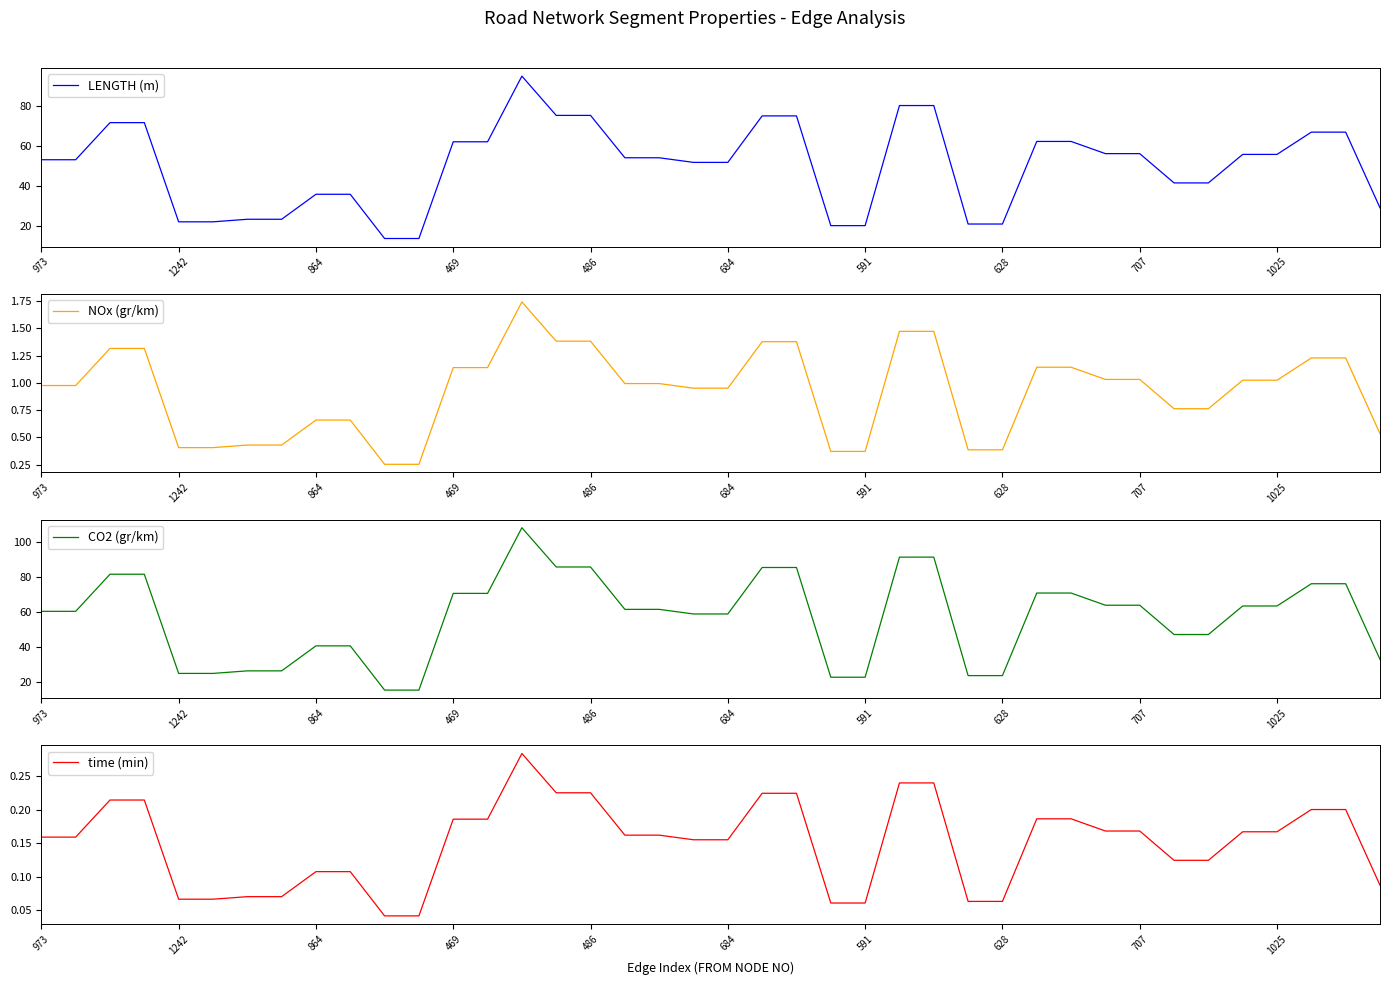

What is the label of the 14th point from the right?

26